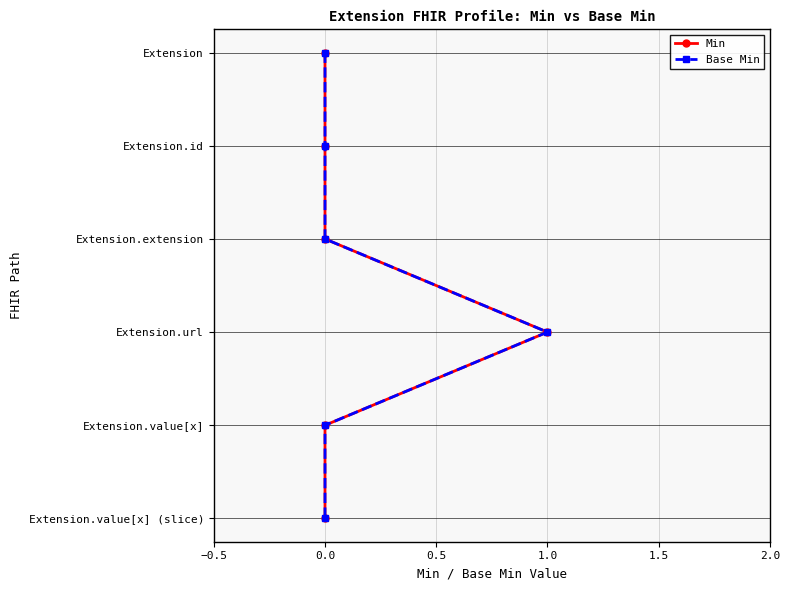

Count the number of categories in the chart.

6